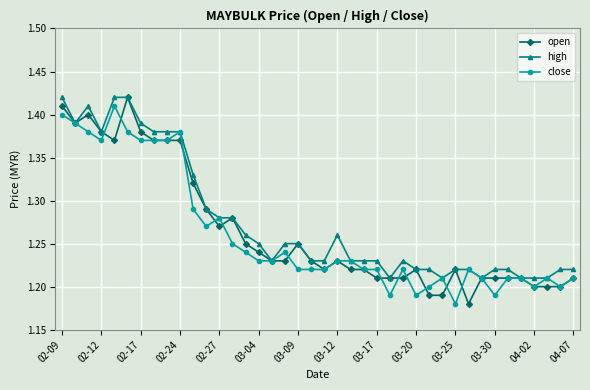

True or false: close has more than 1 points higher than both neighbors.

True